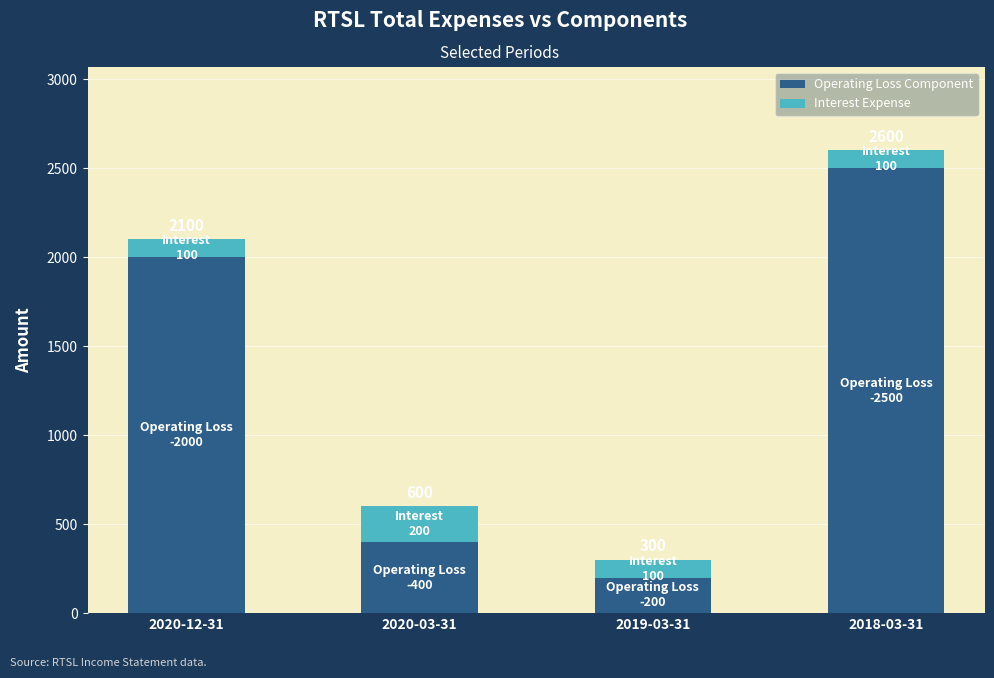

What are all the series names shown in the legend?

Operating Loss Component, Interest Expense